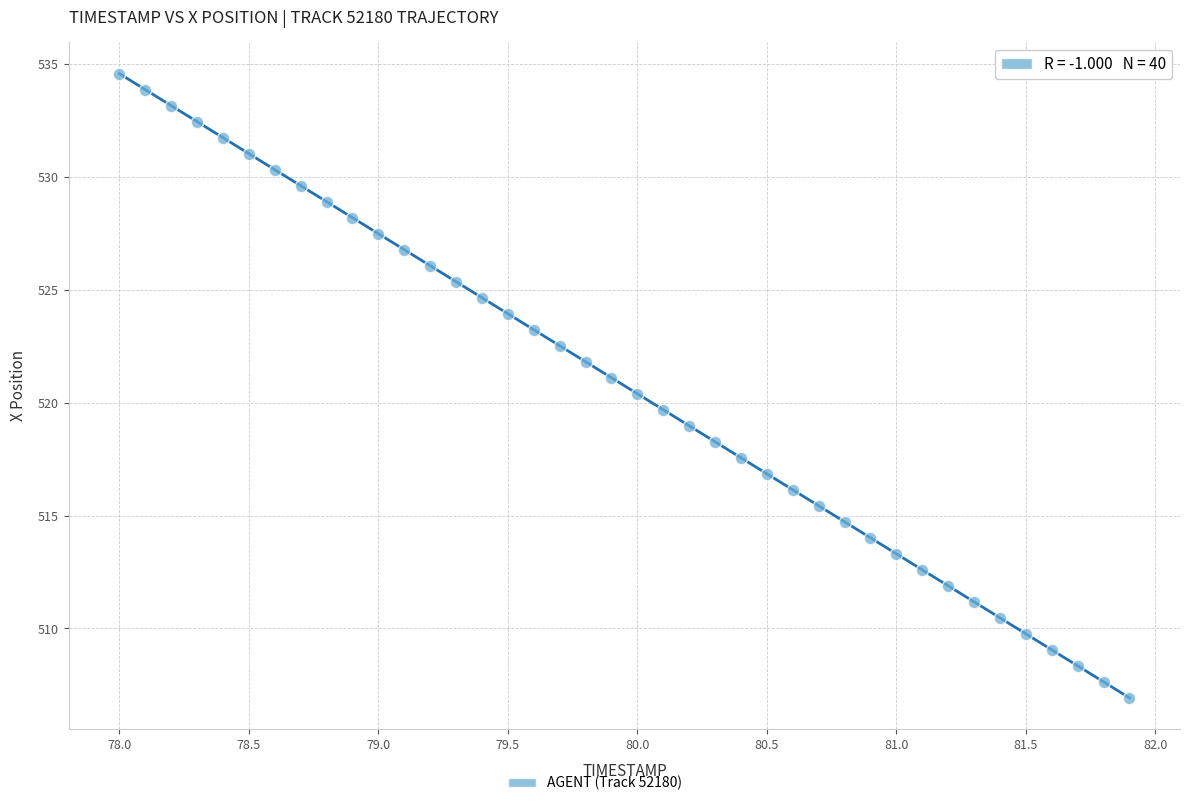

What is the range of X values (max minus min)?

3.9